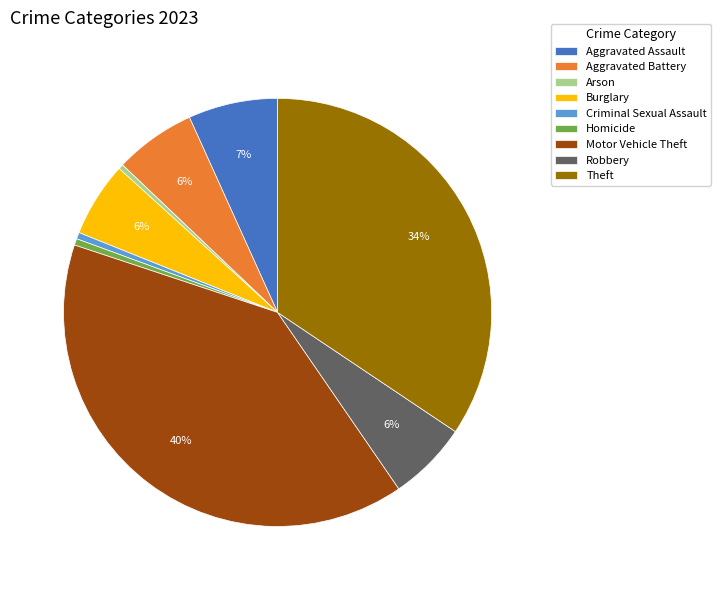

Which category has the biggest portion of the pie?

Motor Vehicle Theft